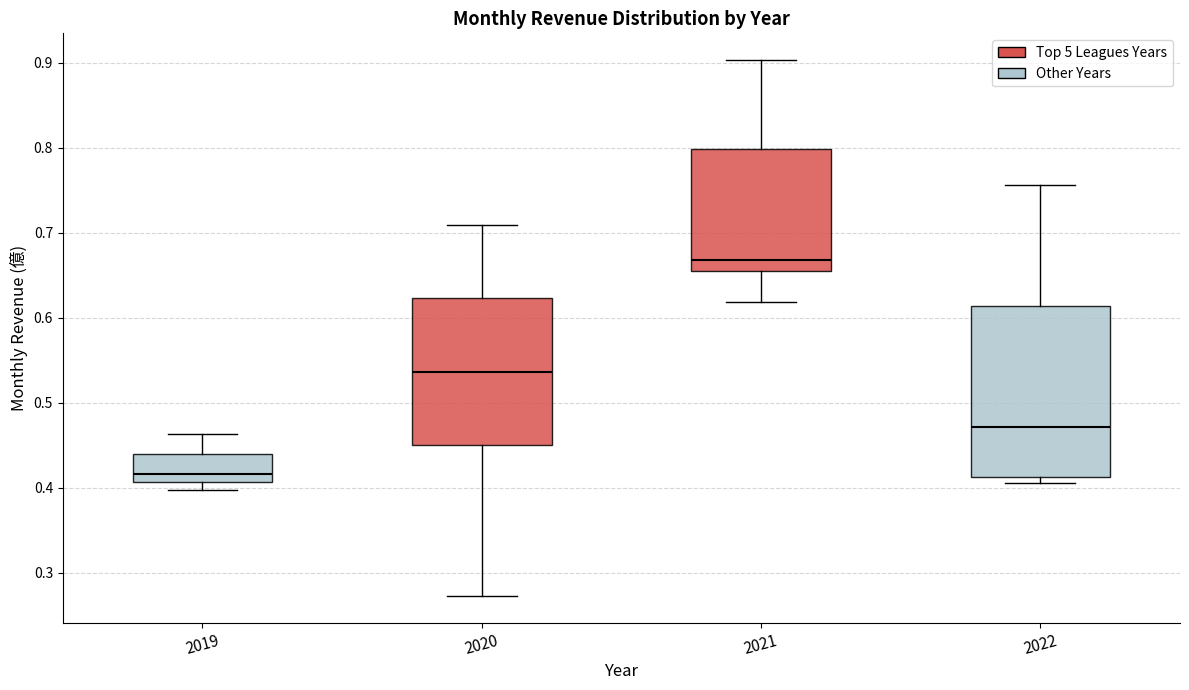

Where does the median line of the box at x = 2021 sit on the y-axis? The values are not printed on the chart, so give them approximately, as read against the axis.

0.67